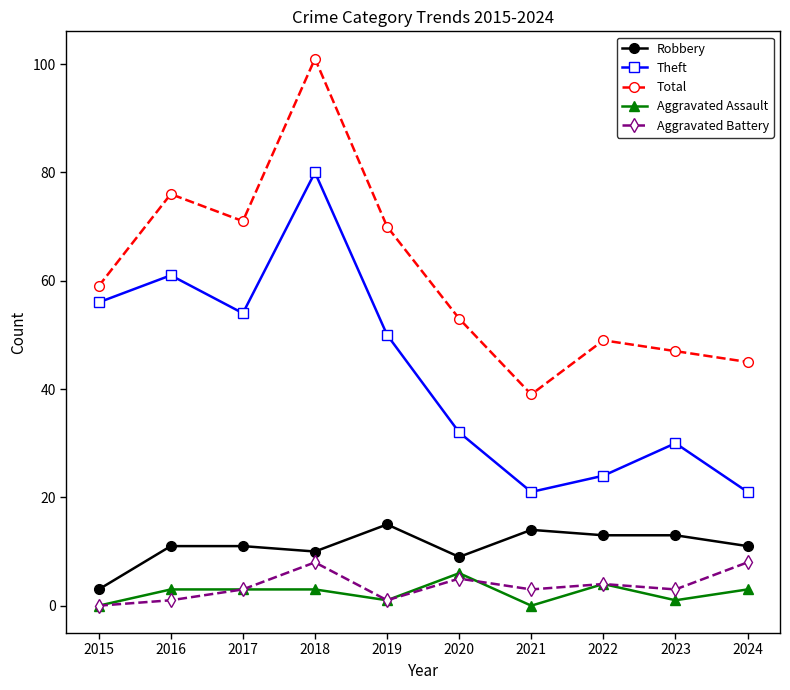

What is the difference between the highest and lowest values at 2024?

42